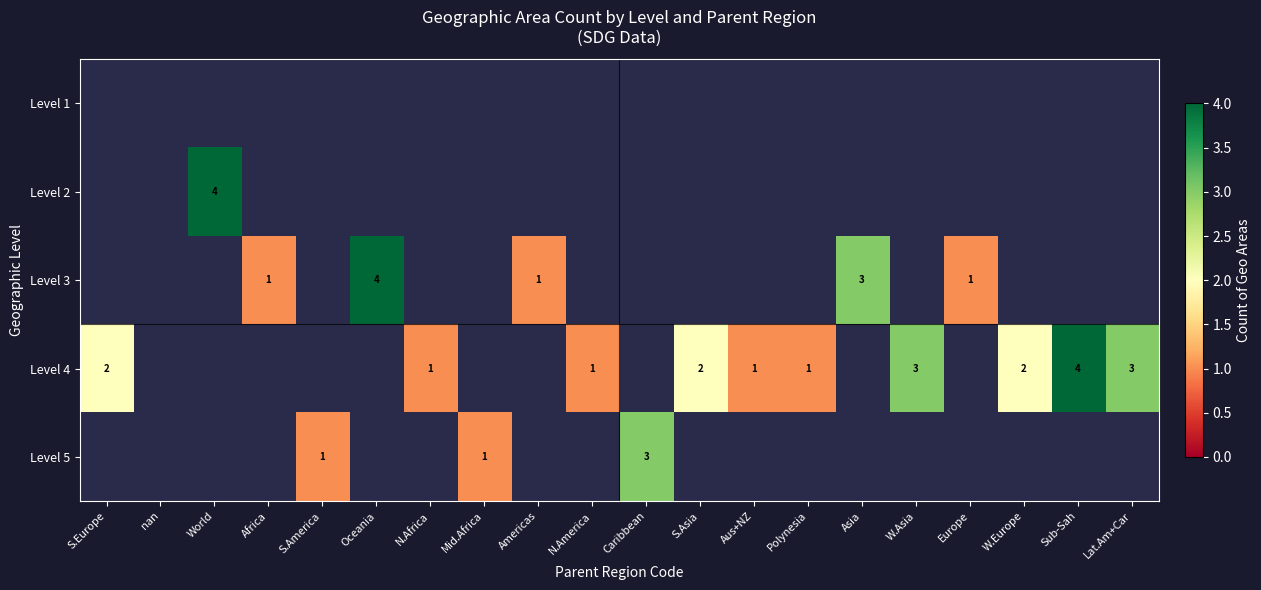

The value of Level 5 at S.America is 1. True or false?

True